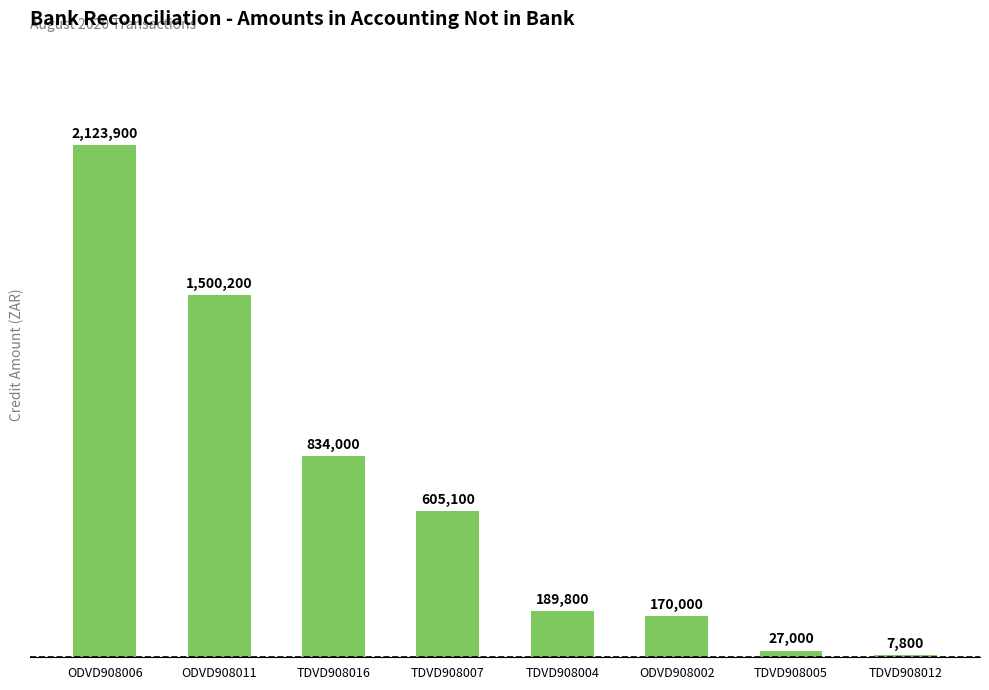

Read the value at ODVD908011, to the nearest 10.

1500200